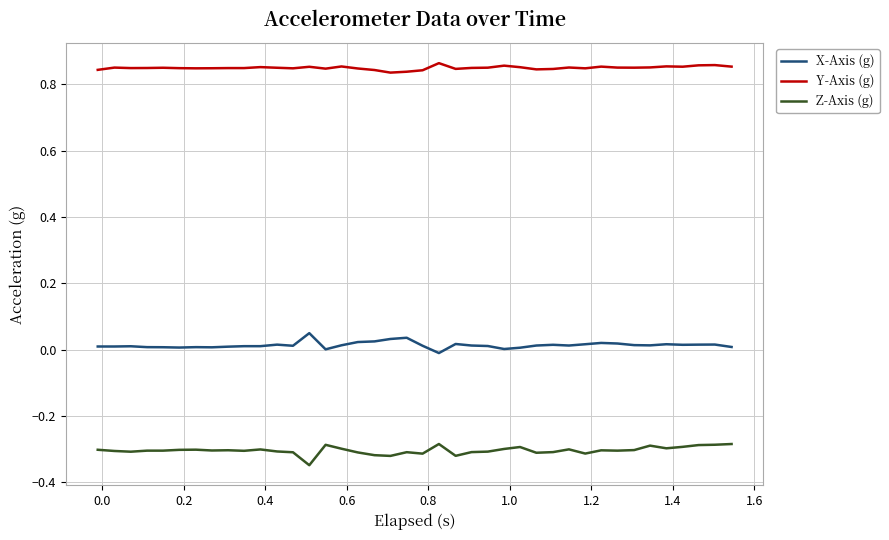

Rank the series by their average value, from highest to lowest.

Y-Axis (g), X-Axis (g), Z-Axis (g)